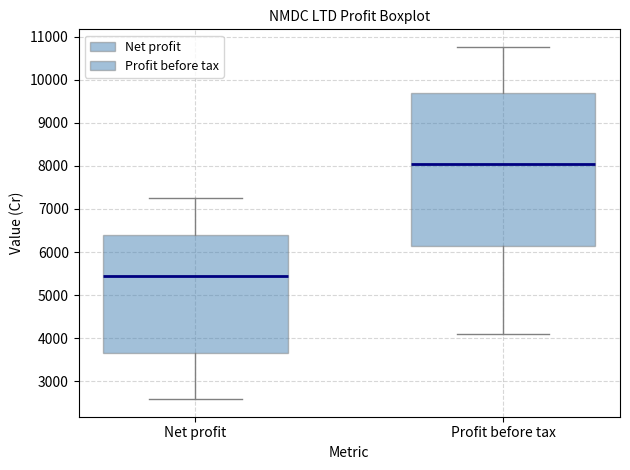

Reading left to right, read every box against the y-axis: the position of its median line, the range the box covers, and the ends of its whiskers. The values are not printed on the chart, so give them approximately, as read against the axis.

Net profit: median 5400, box 3700 to 6400, whiskers 2600 to 7300
Profit before tax: median 8100, box 6100 to 9700, whiskers 4100 to 10800